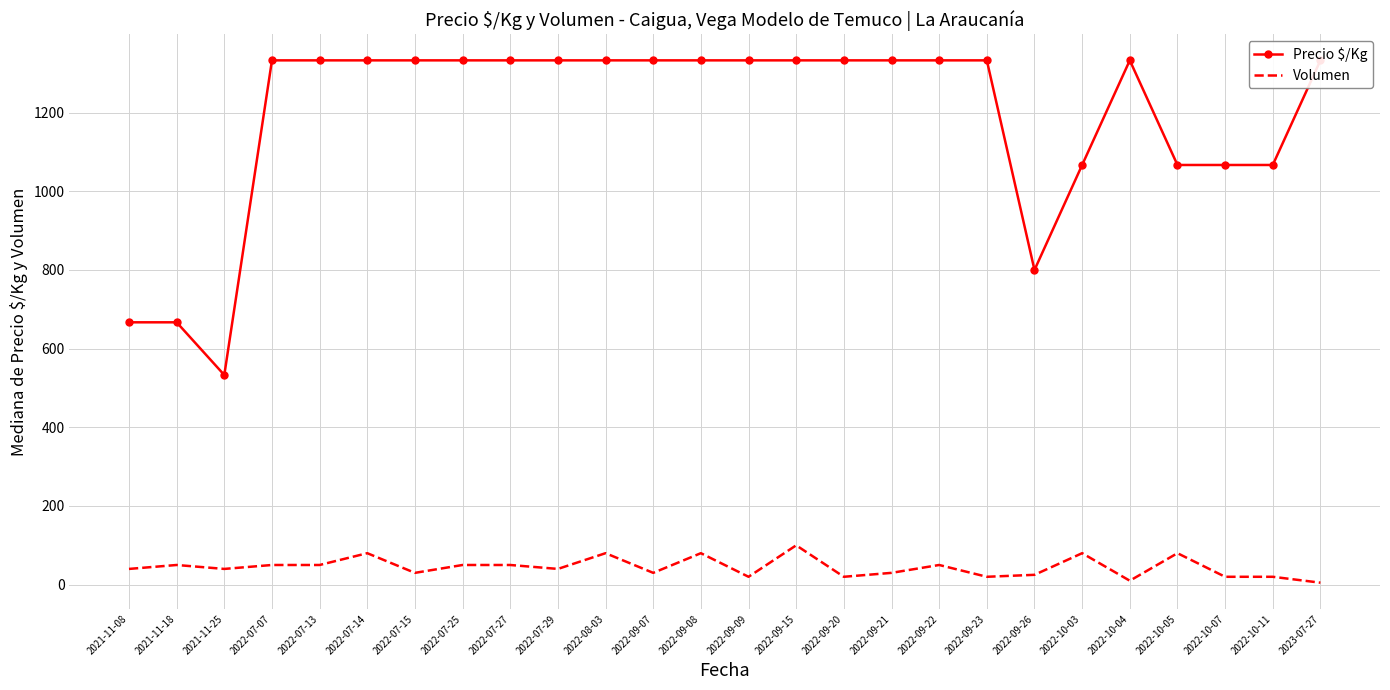

At which category does Precio $/Kg reach its first local peak?

2022-10-04